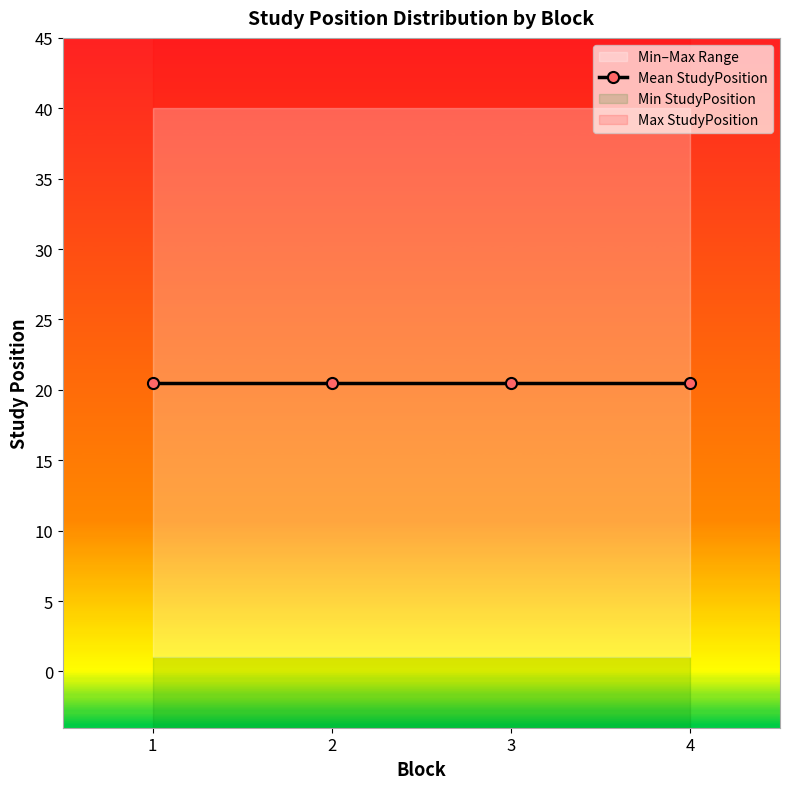

What position from the right is 1.0?

4